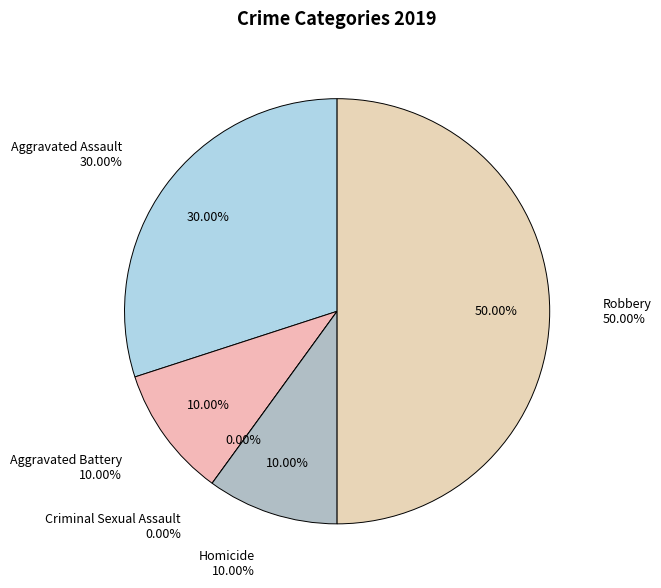

True or false: Criminal Sexual Assault accounts for 1% of the total.

False